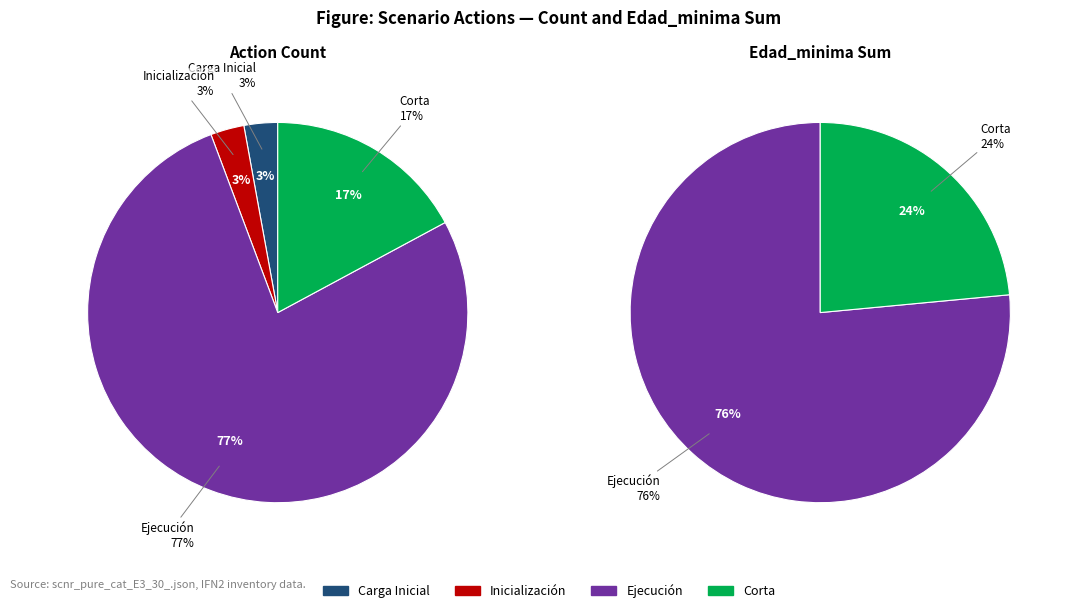

What is the smallest slice in the pie chart?

Carga Inicial